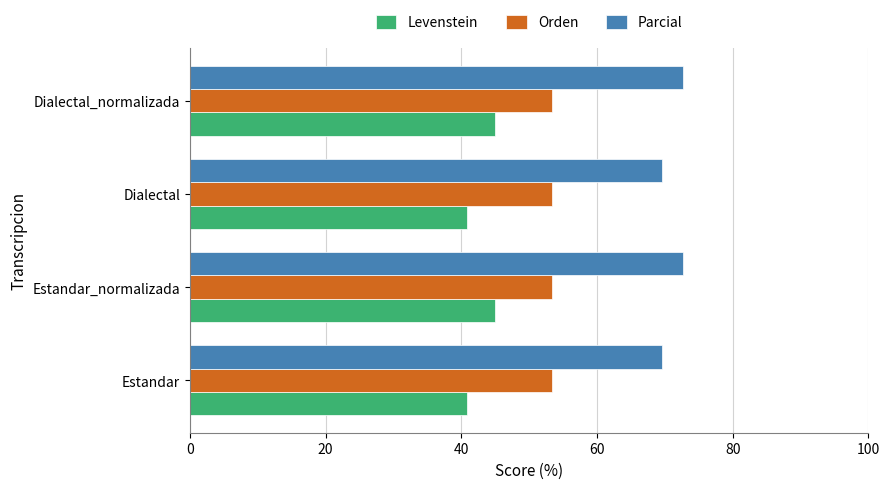

True or false: Parcial has a value of 69.6 at Dialectal.

True